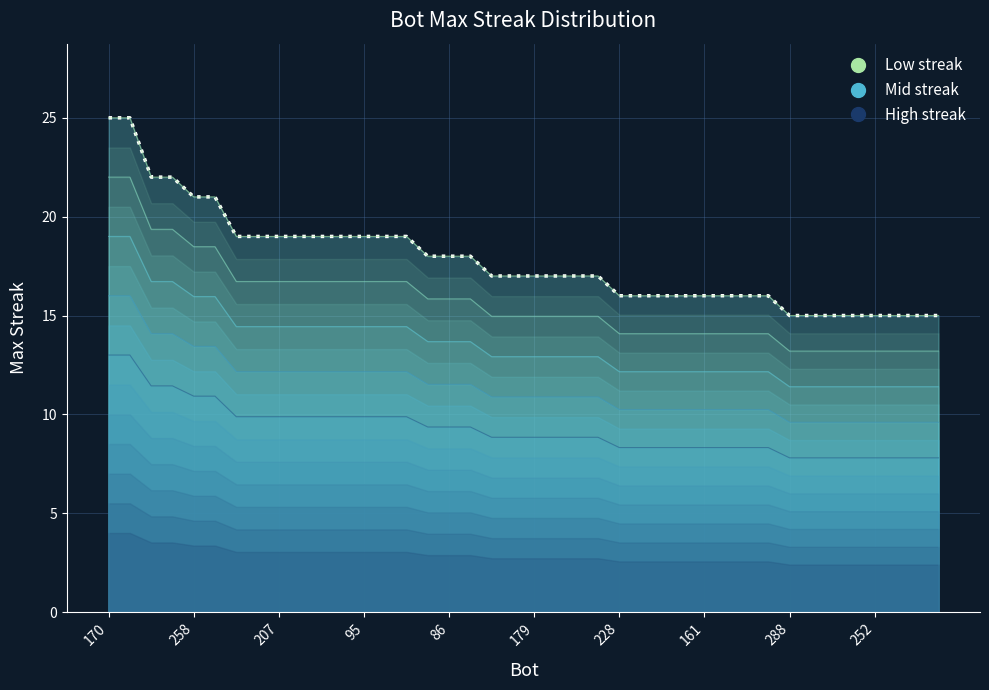

Is it true that the value at 14 is 11?

False